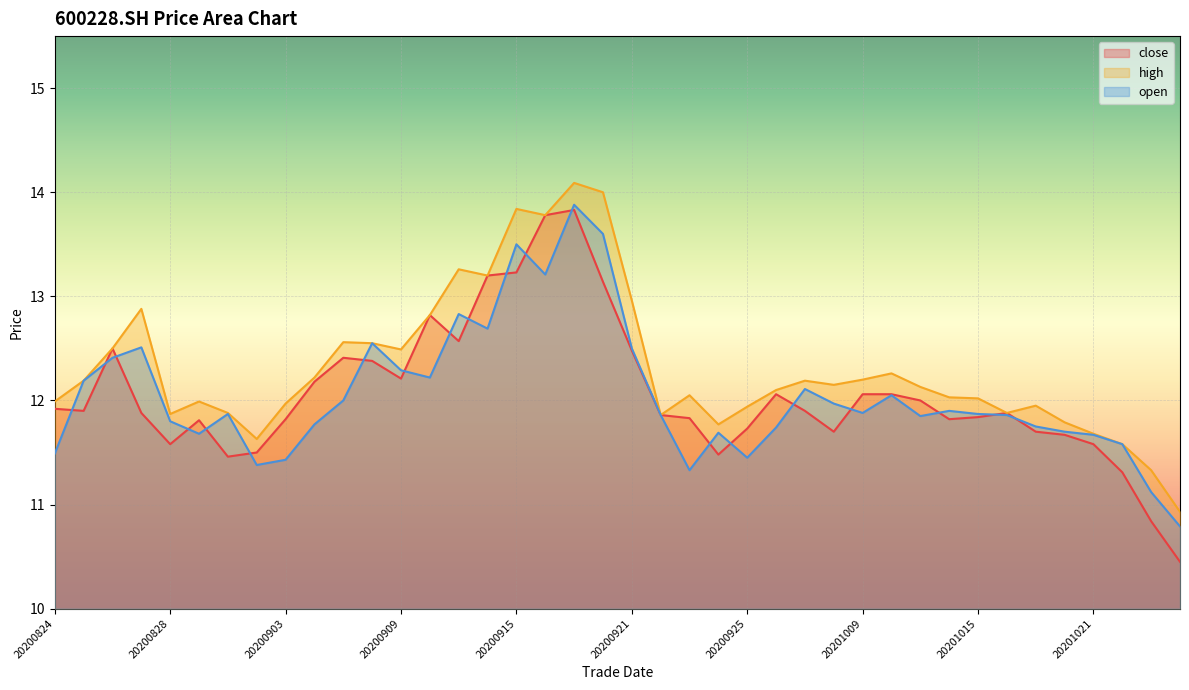

The value of close at 20200903 is 17.7. True or false?

False